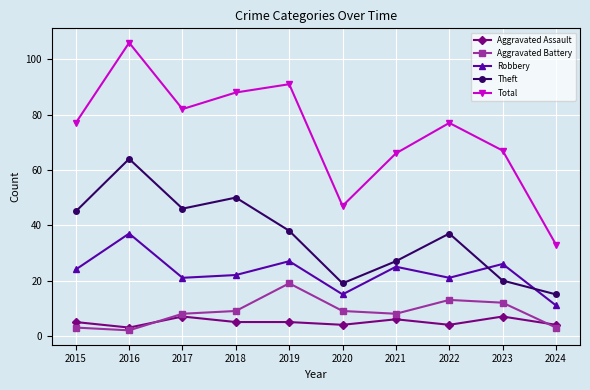

True or false: Robbery has a value of 11 at 2024.

True